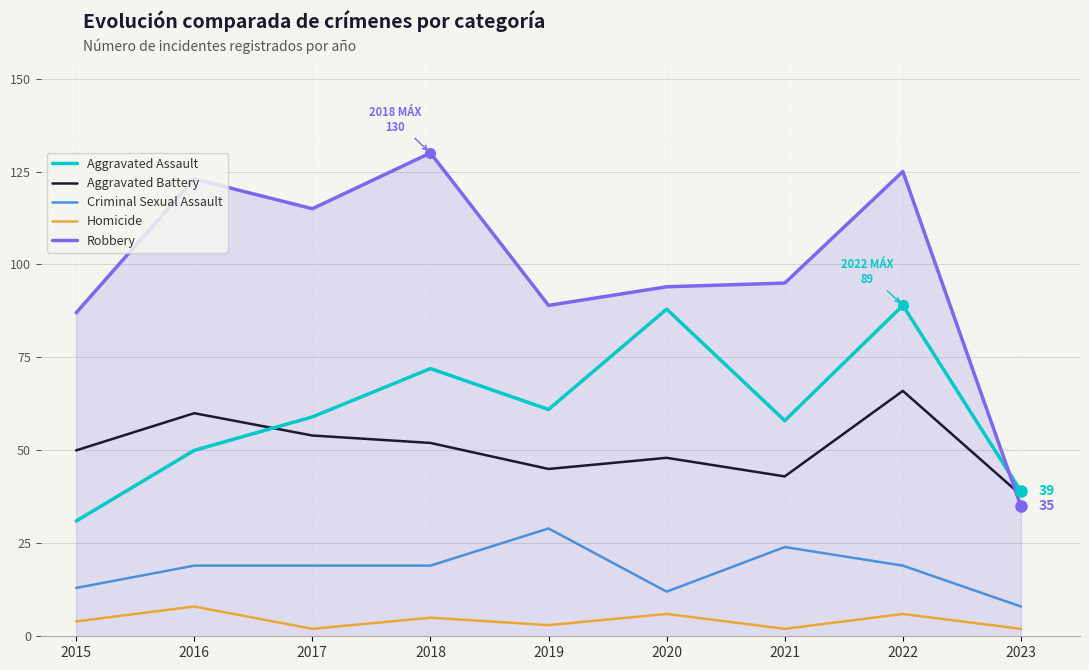

True or false: Robbery has more than 1 interior local peaks.

True